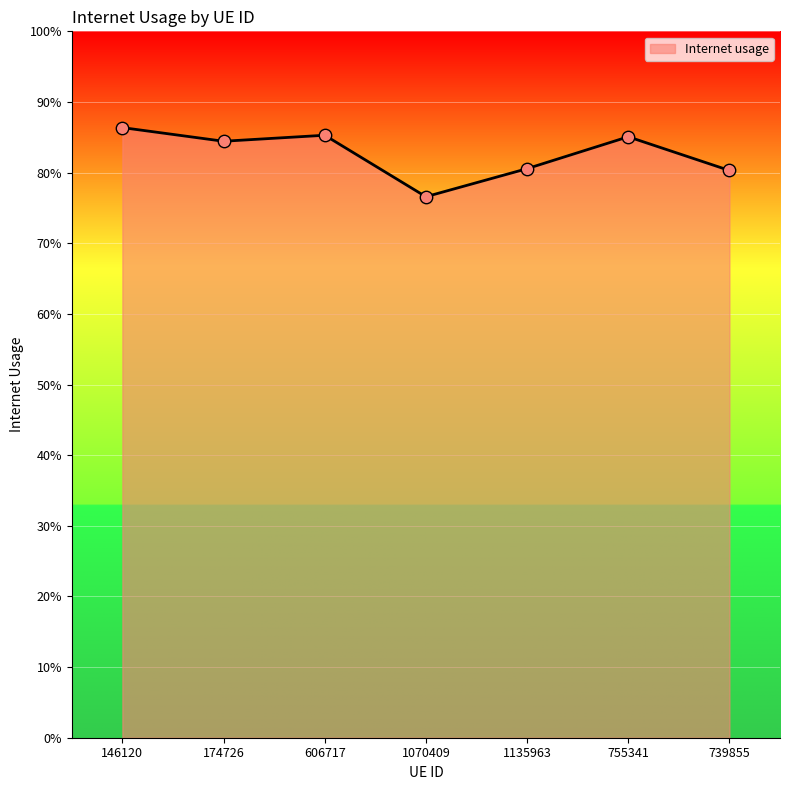

Is this an area chart (filled region under the line)?

Yes